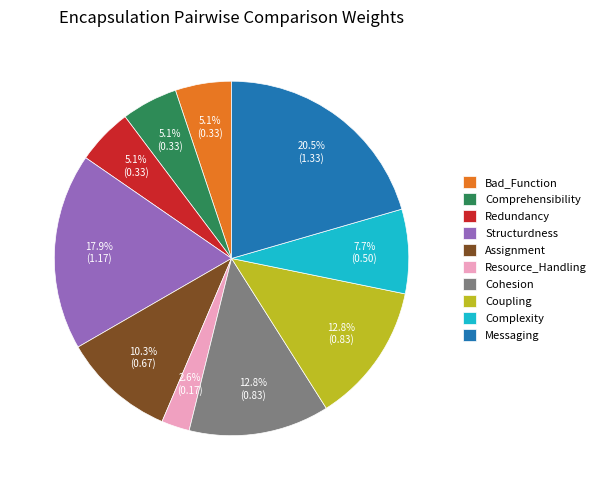

Does Comprehensibility account for over 50% of the chart?

No